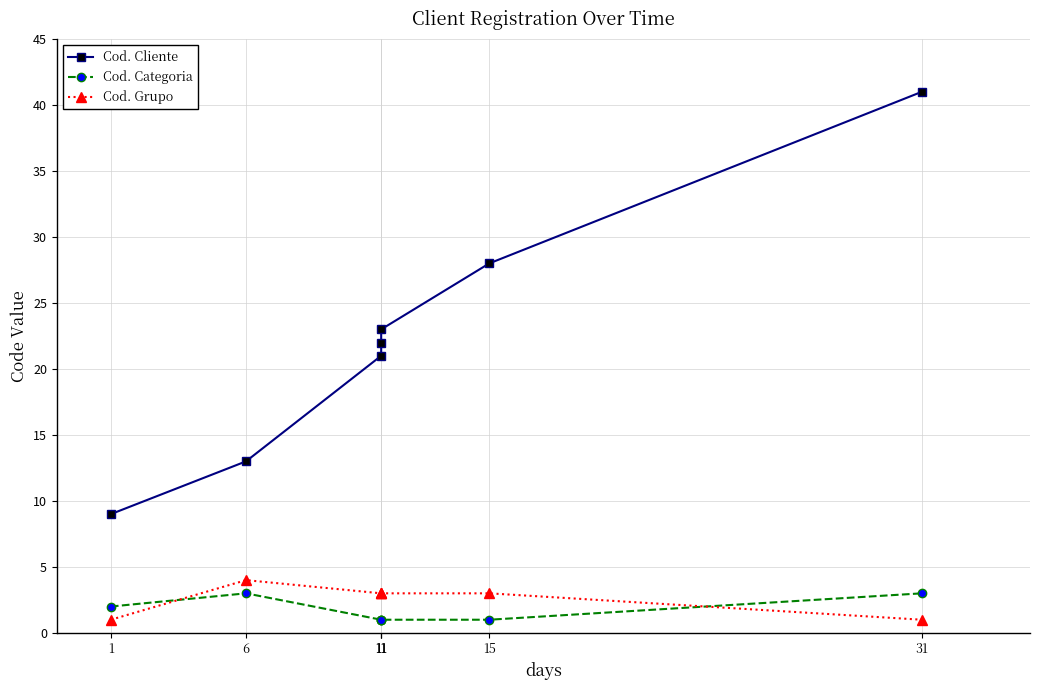

Which series has the largest total across all categories?

Cod. Cliente